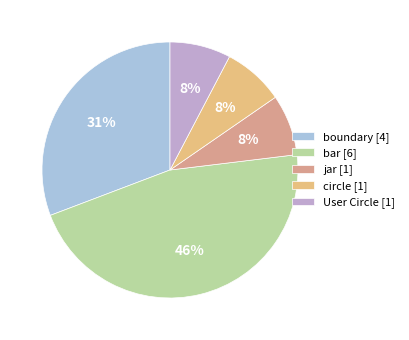

Rank the categories by value from highest to lowest.

bar, boundary, jar, circle, User Circle